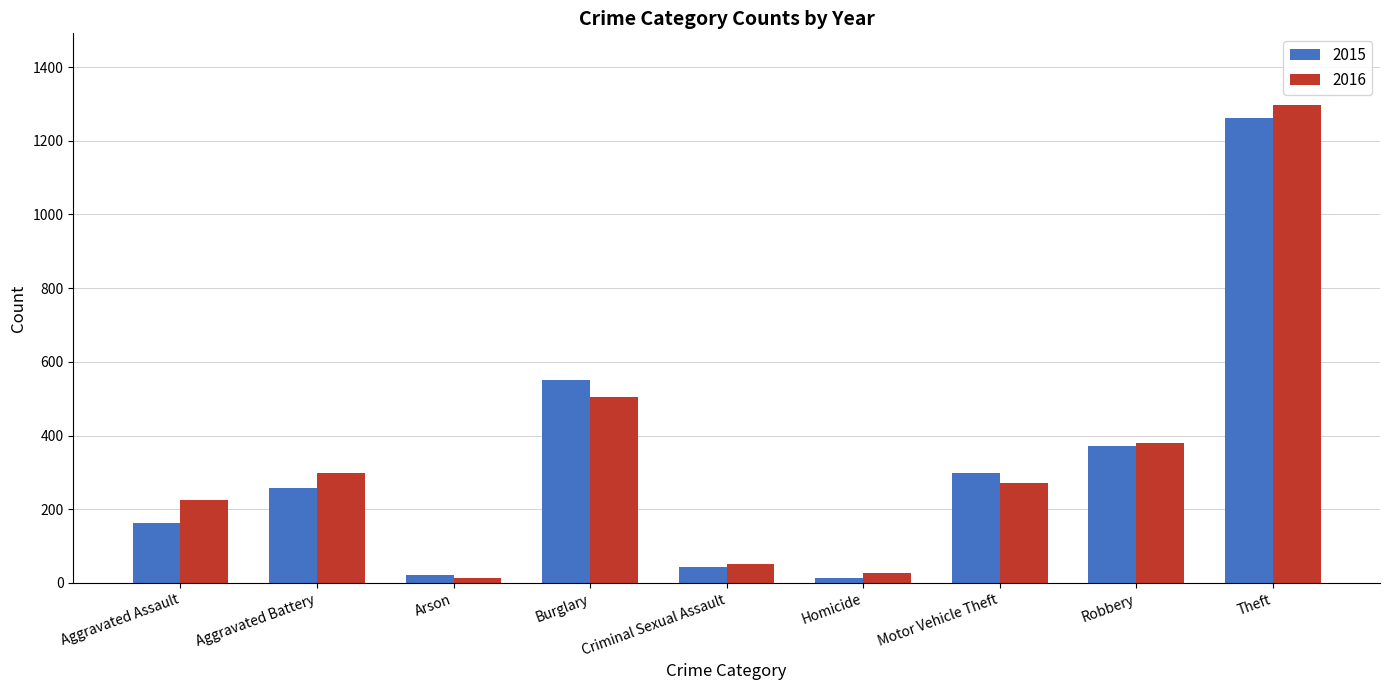

Which category has the lowest value in the 2016 series?

Arson